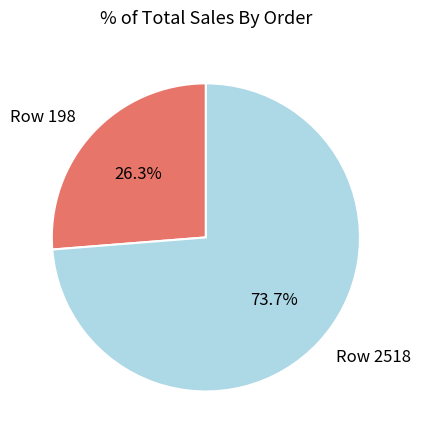

Combined, what portion of the pie is Row 2518 and Row 198?

100.0%